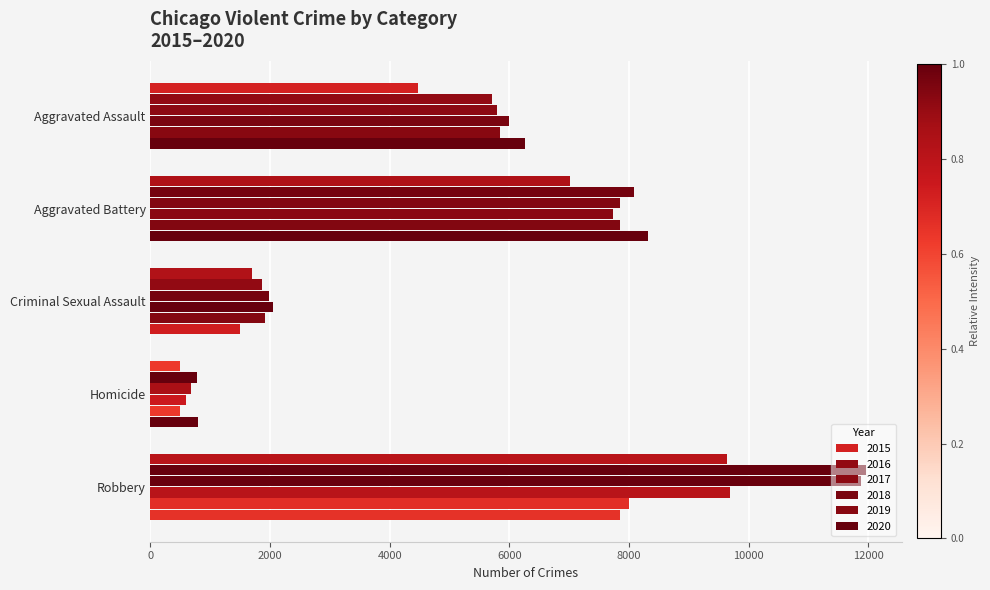

How many series are shown in this chart?

6